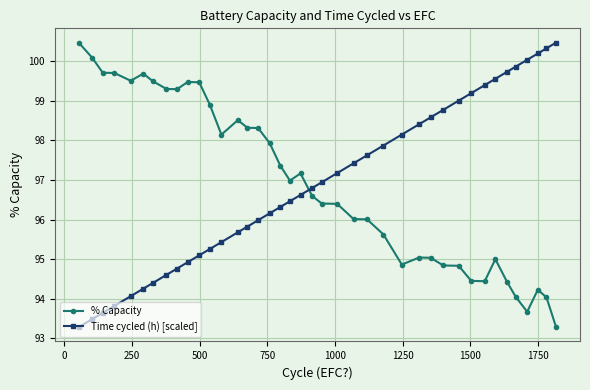

What are all the series names shown in the legend?

% Capacity, Time cycled (h) [scaled]